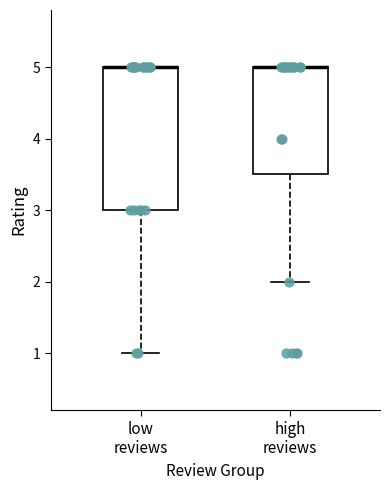

Reading left to right, transcribe this box plot: for each box, give where its median line is, the range the box spans, and where its two whiskers end, as read against the y-axis. The values are not printed on the chart, so give them approximately, as read against the axis.

low reviews: median 5.0 (drawn on the box's upper edge), box 3.0 to 5.0, whiskers 1.0 to 5.0
high reviews: median 5.0 (drawn on the box's upper edge), box 3.5 to 5.0, whiskers 2.0 to 5.0